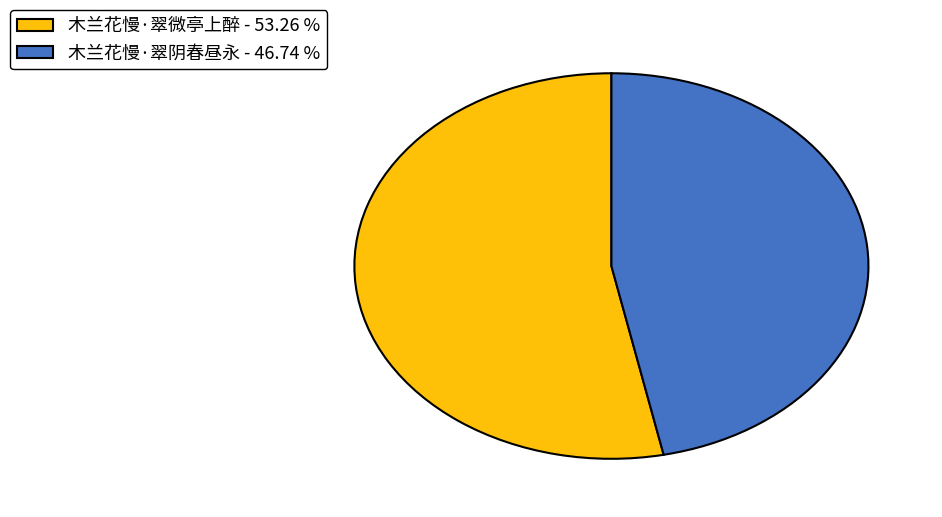

Do 木兰花慢·翠微亭上醉 - 53.26 % and 木兰花慢·翠阴春昼永 - 46.74 % together represent more than half of the pie?

Yes